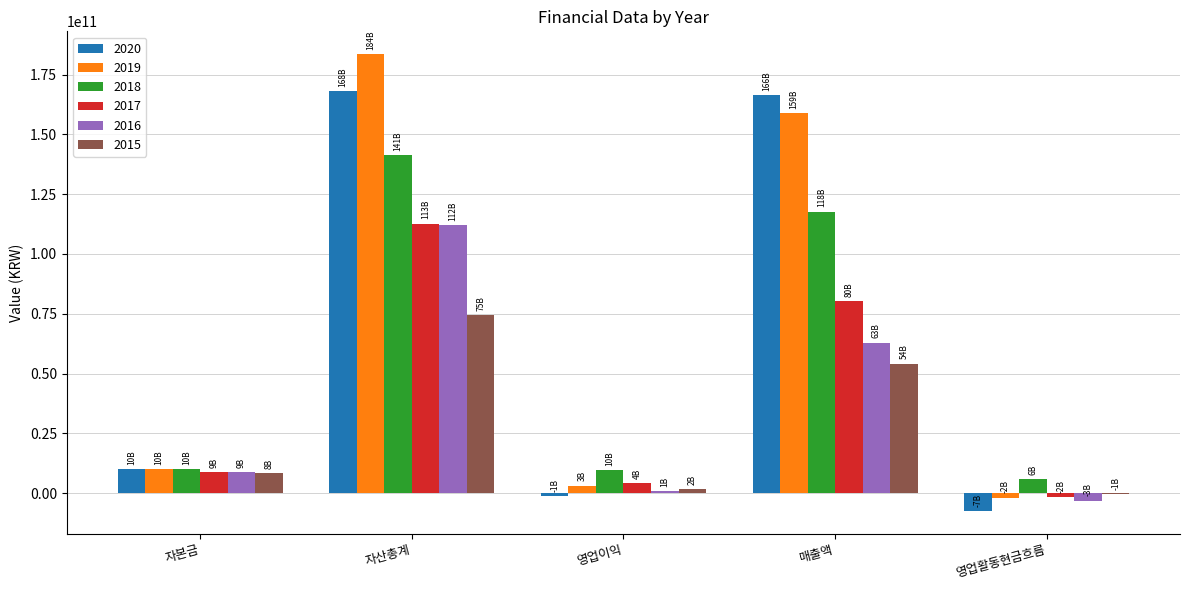

Does the chart contain stacked bars?

No